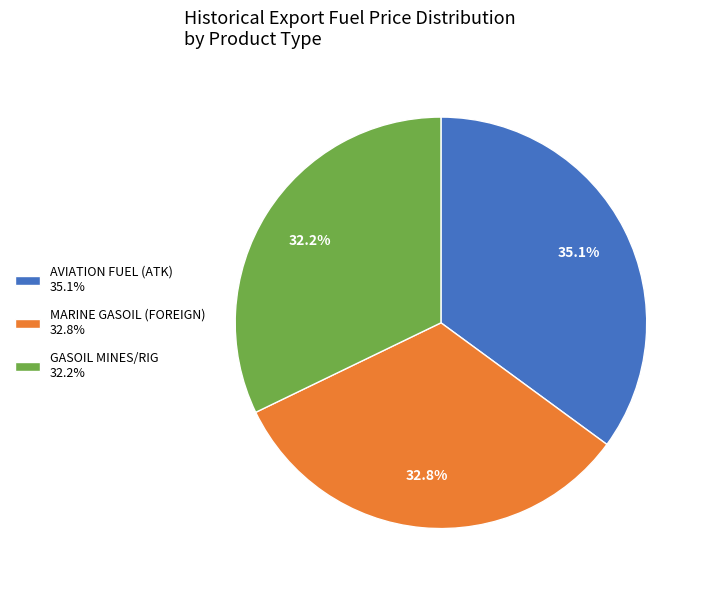

Rank the categories by value from lowest to highest.

GASOIL MINES/RIG 32.2%, MARINE GASOIL (FOREIGN) 32.8%, AVIATION FUEL (ATK) 35.1%